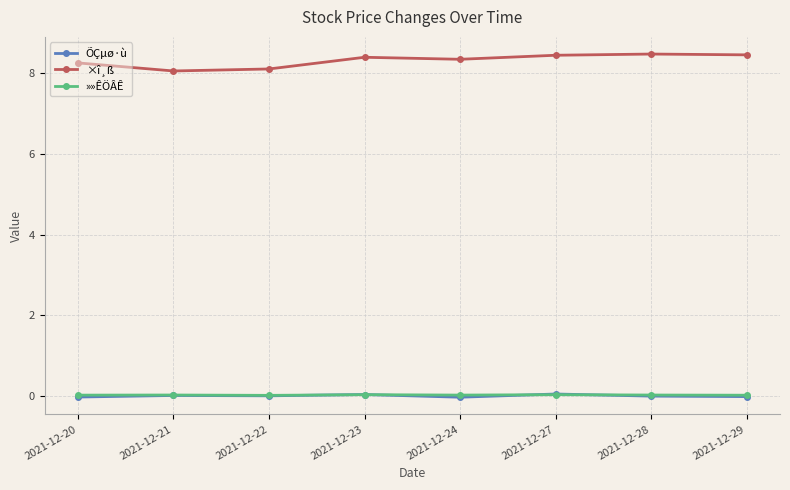

True or false: ×î¸ß has more than 2 interior local peaks.

False